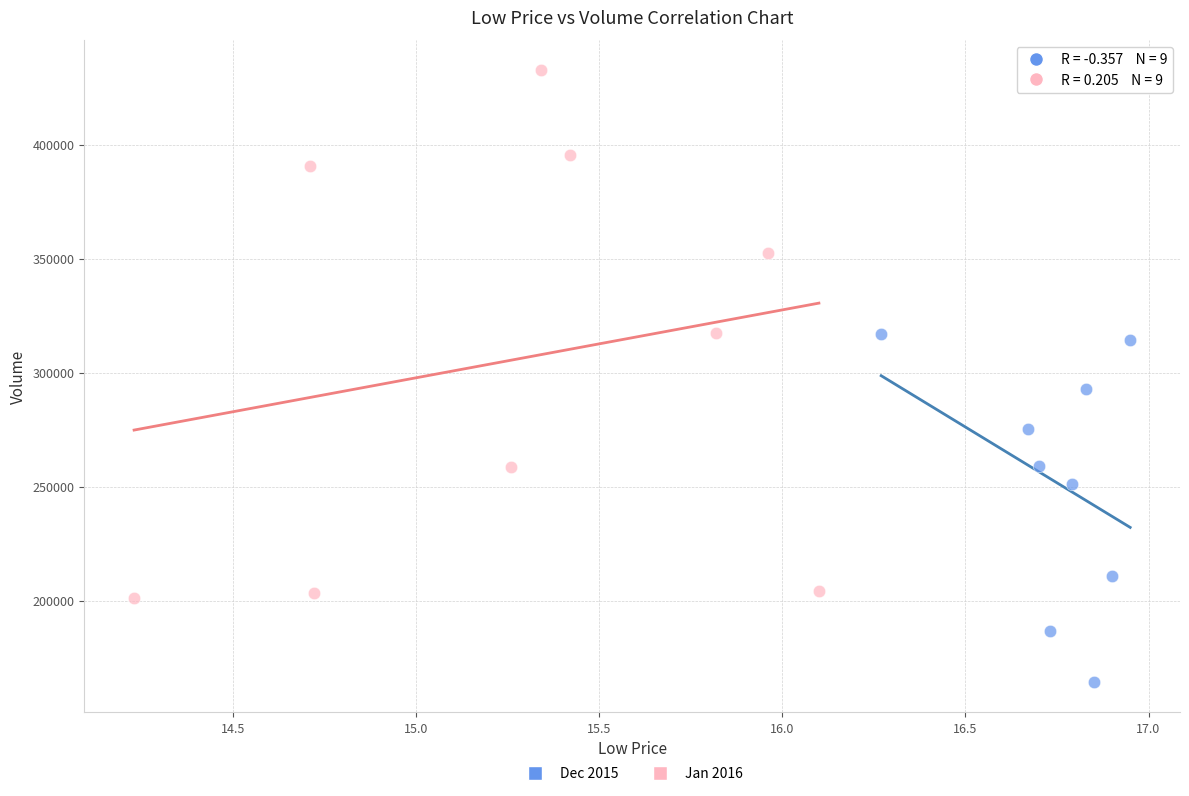

Which series reaches the minimum Y coordinate?

Dec 2015